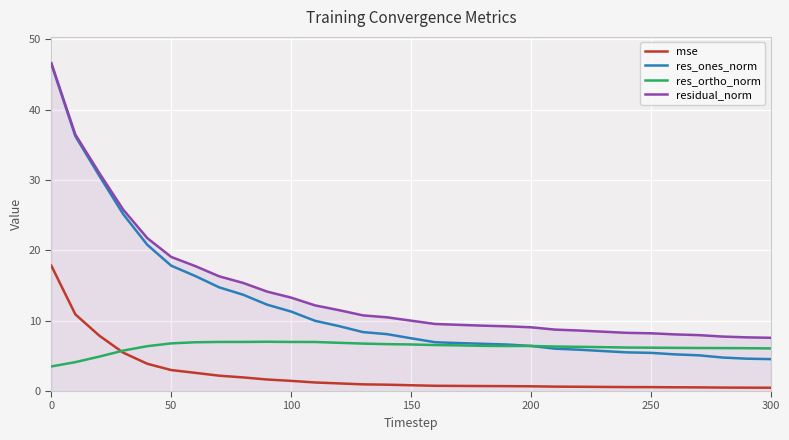

Which series has the largest total across all categories?

residual_norm